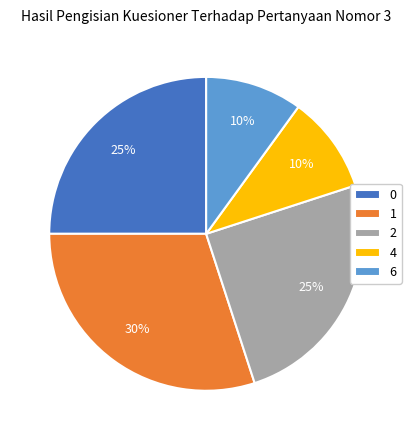

To the nearest percent, what is the difference between the 2 and 4 slice percentages?

15%